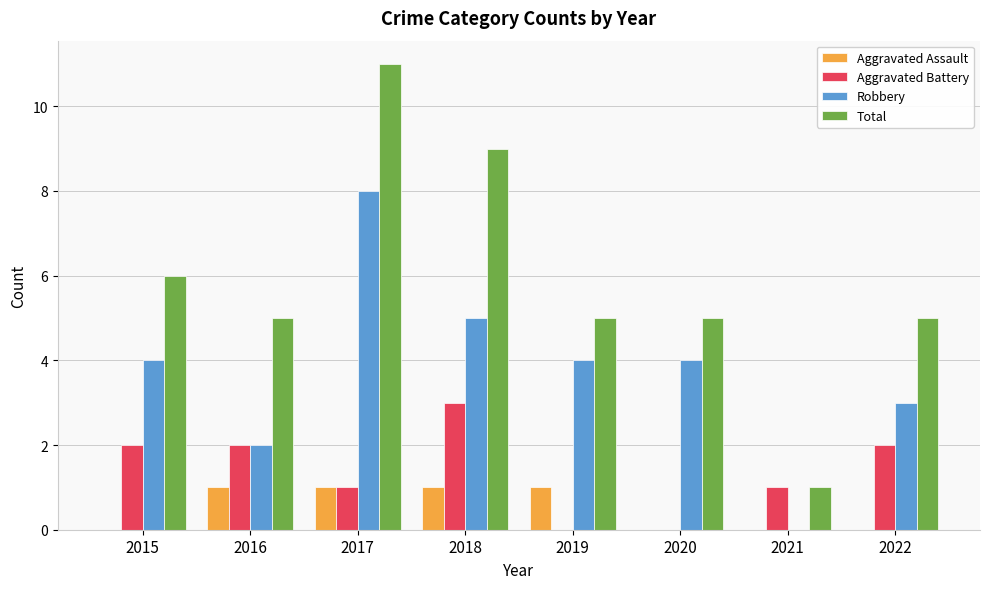

Reading left to right, extract all data points from this chart.

Aggravated Assault: 0	1	1	1	1	0	0	0
Aggravated Battery: 2	2	1	3	0	0	1	2
Robbery: 4	2	8	5	4	4	0	3
Total: 6	5	11	9	5	5	1	5